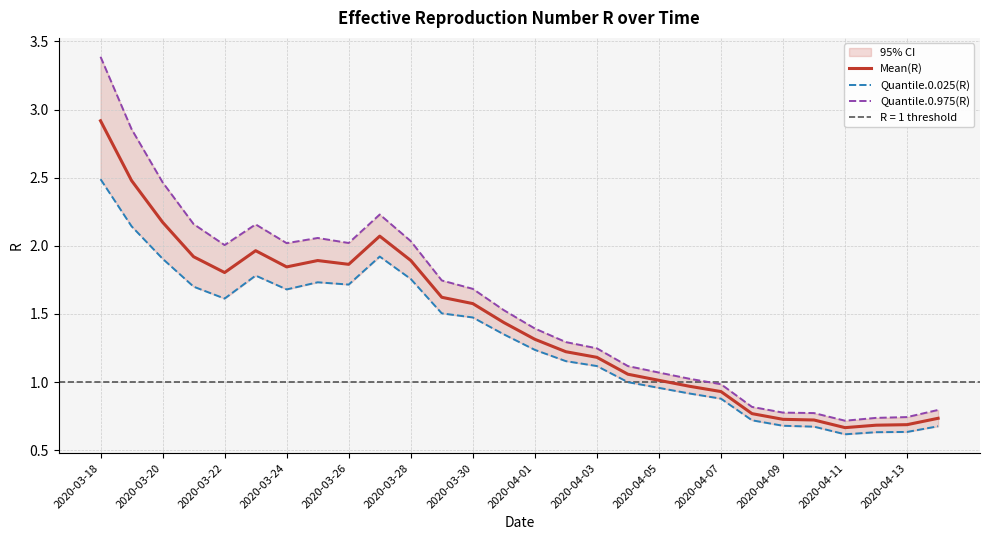

Which series has the largest total across all categories?

Quantile.0.975(R)